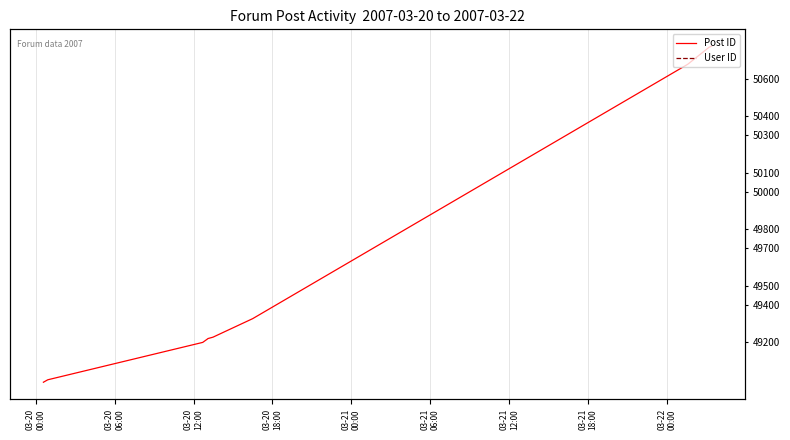

At which label does User ID reach its peak?

03-21
00:00